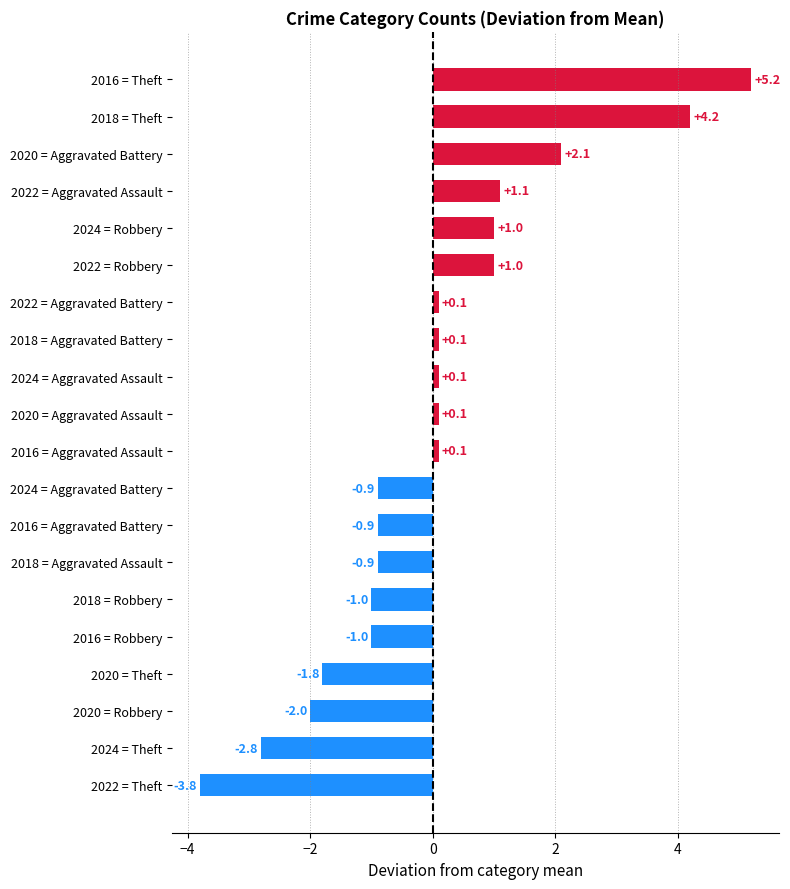

Does the chart contain stacked bars?

No